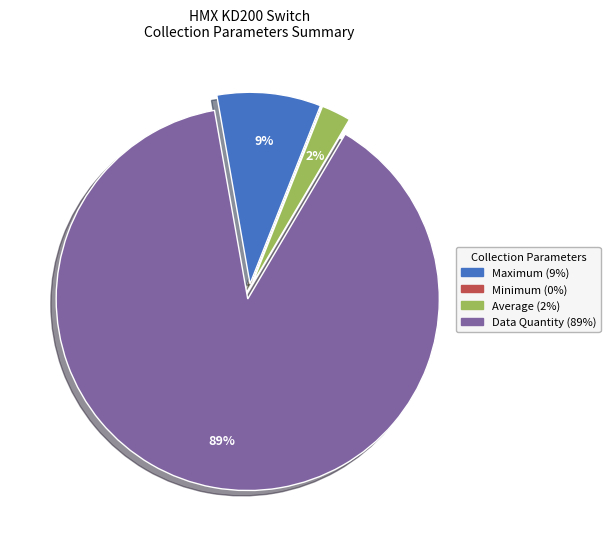

To the nearest percent, what is the difference between the largest and smallest slice percentages?

89%